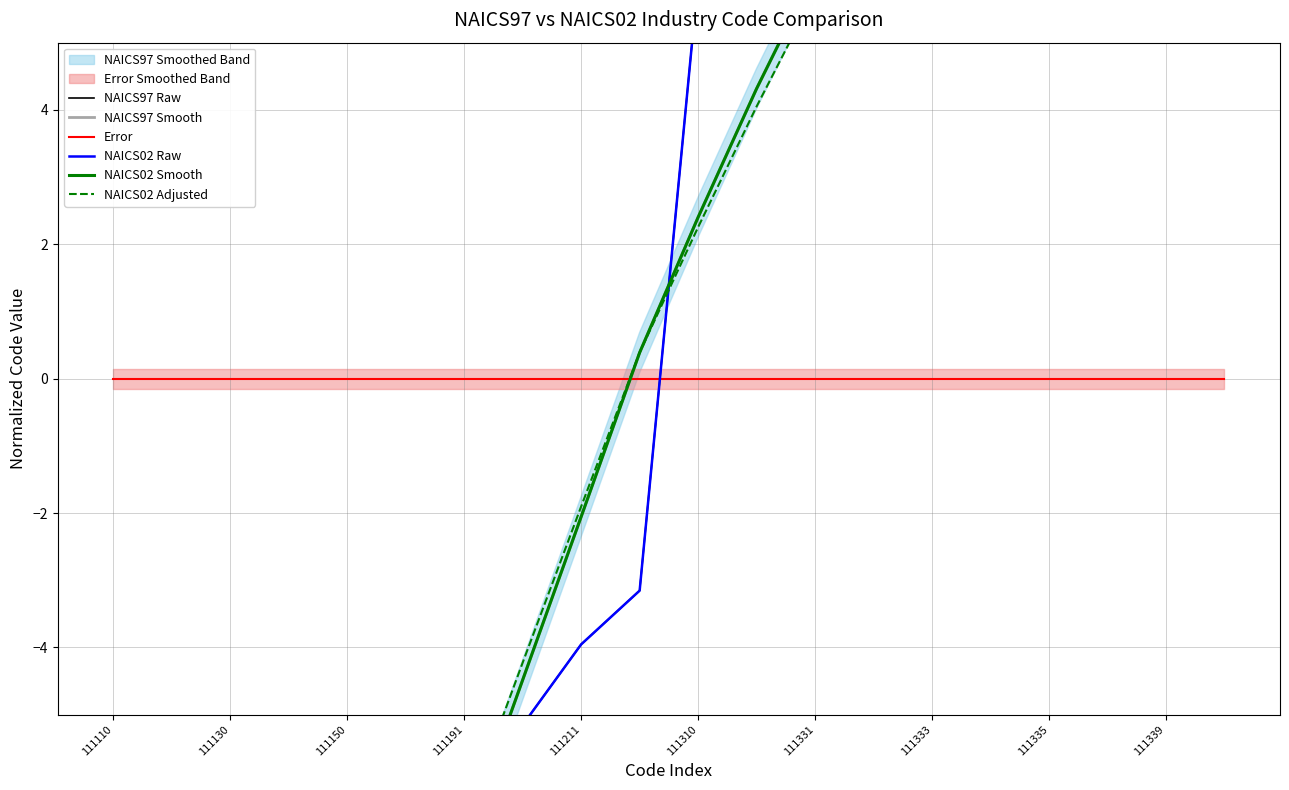

What is the difference between the maximum and minimum values in the NAICS02 Smooth series?

23.0